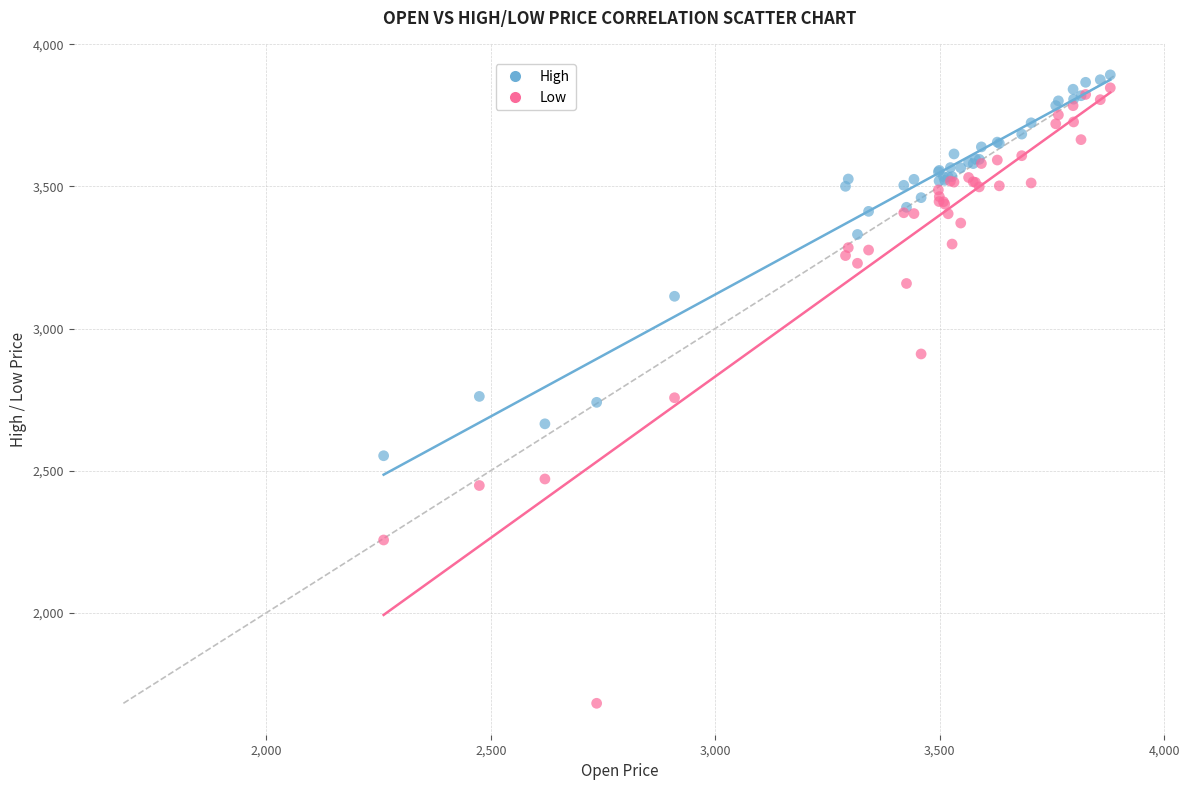

Which series contains the lowest Y value?

Low